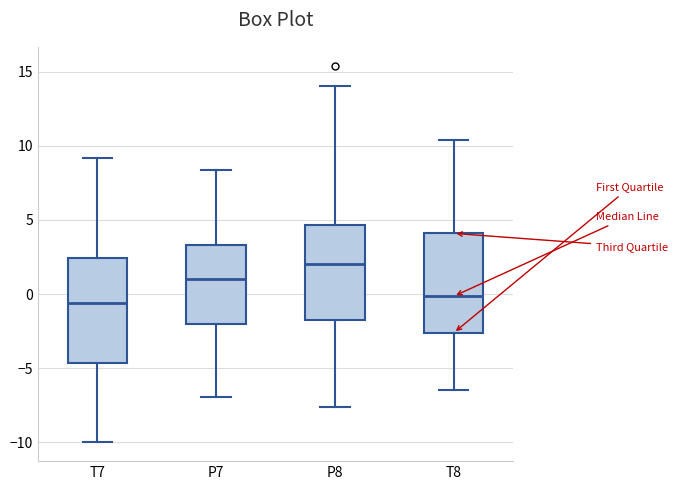

Reading left to right, read every box against the y-axis: the position of its median line, the range the box covers, and the ends of its whiskers. The values are not printed on the chart, so give them approximately, as read against the axis.

T7: median -0.5, box -4.5 to 2.5, whiskers -10.0 to 9.0
P7: median 1.0, box -2.0 to 3.5, whiskers -7.0 to 8.5
P8: median 2.0, box -2.0 to 4.5, whiskers -7.5 to 14.0
T8: median 0.0, box -2.5 to 4.0, whiskers -6.5 to 10.5